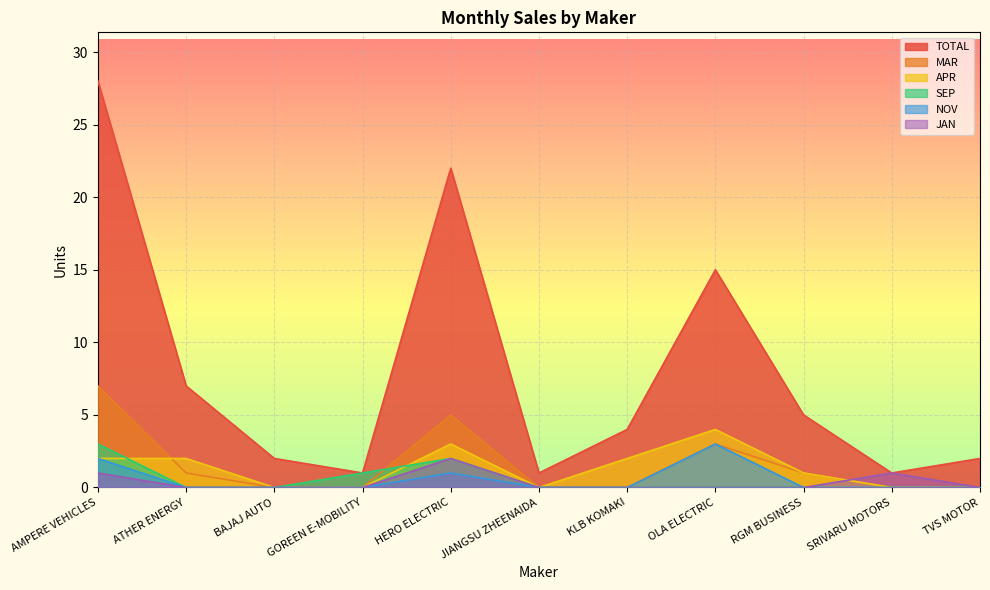

The value of NOV at RGM BUSINESS is 0. True or false?

True